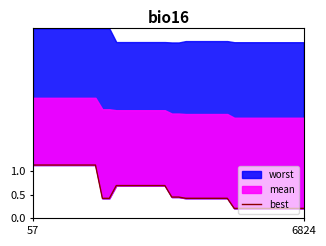

Does the chart display data point markers on the line(s)?

No